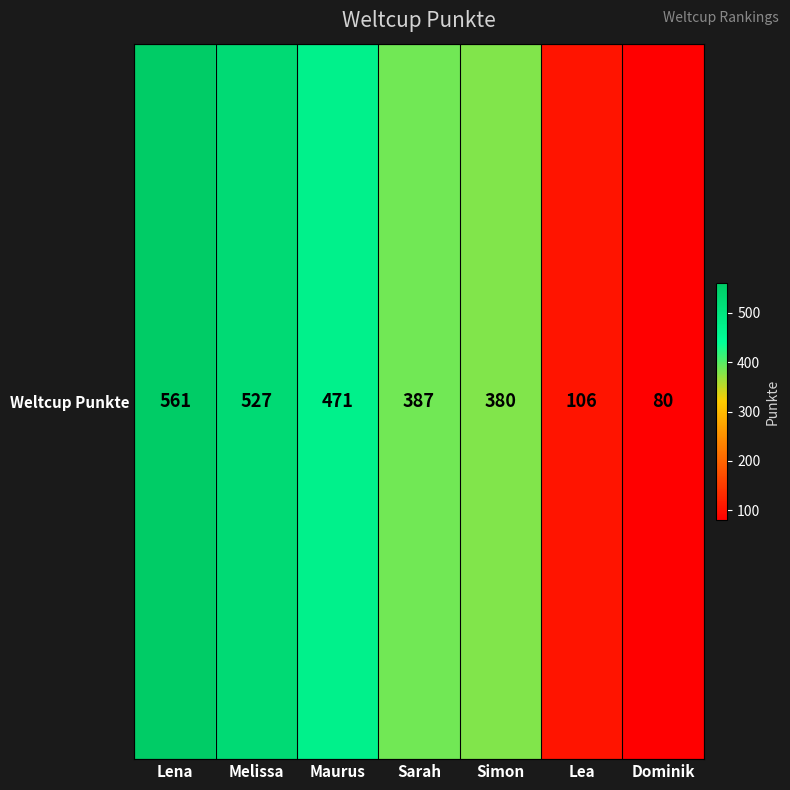

Rank the categories by value from highest to lowest.

Lena, Melissa, Maurus, Sarah, Simon, Lea, Dominik